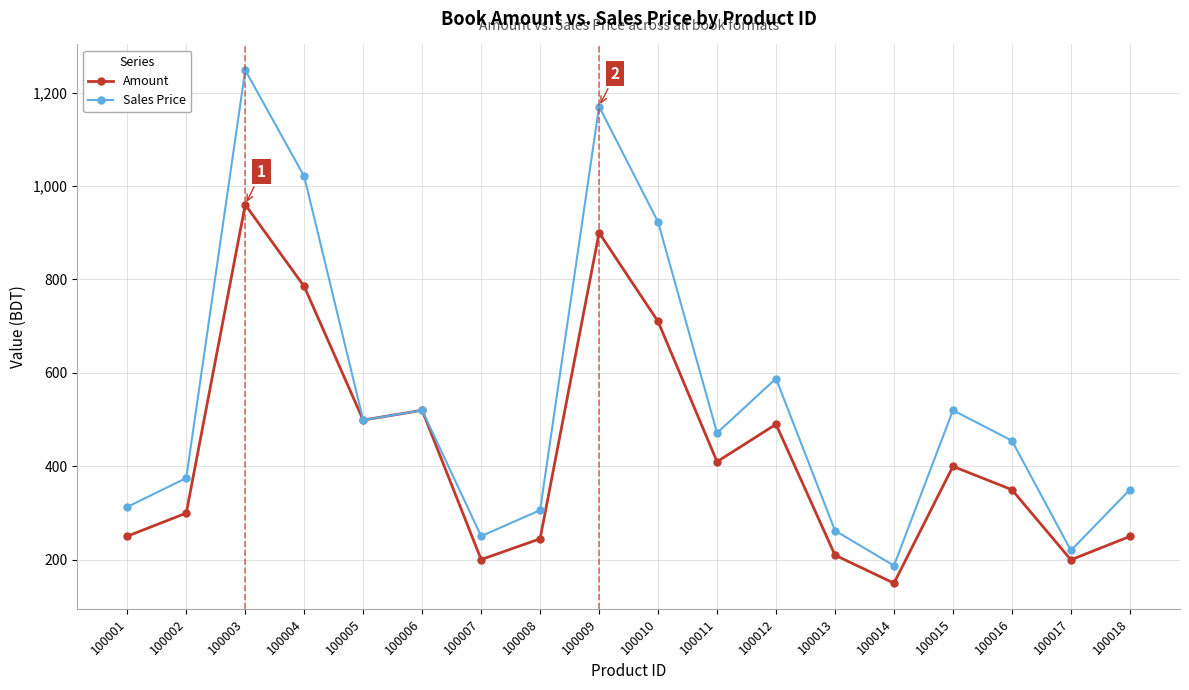

True or false: Sales Price has more than 1 points higher than both neighbors.

True